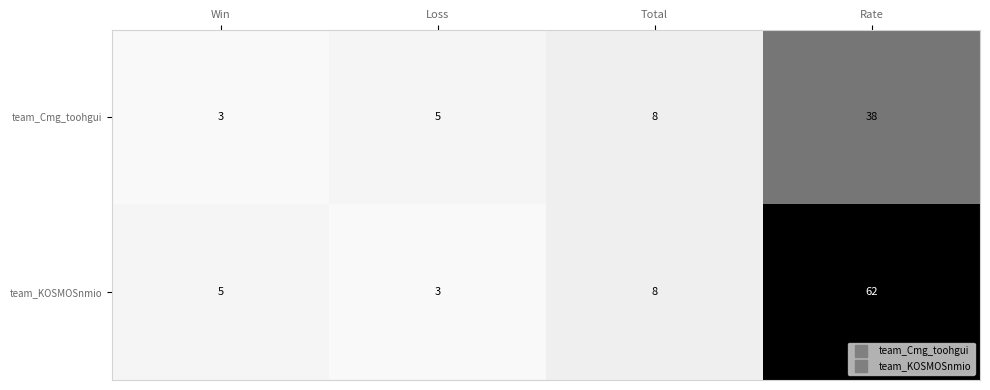

Which series has the largest range (max minus min)?

team_KOSMOSnmio